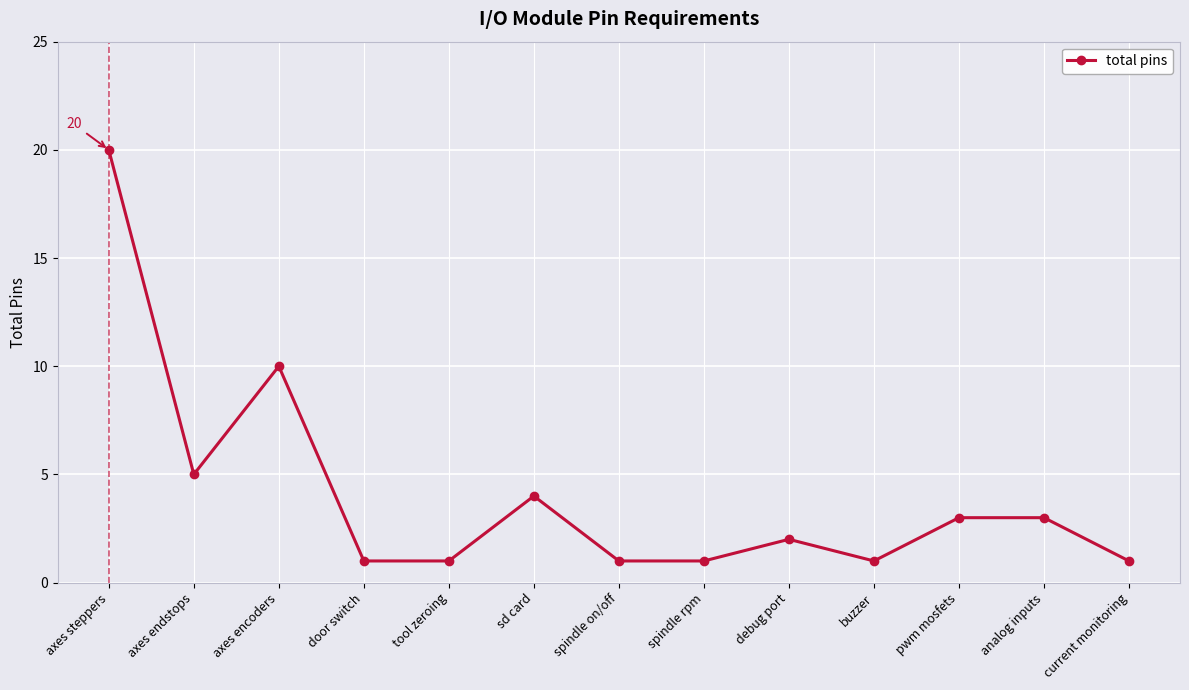

What is the greatest value displayed?

20